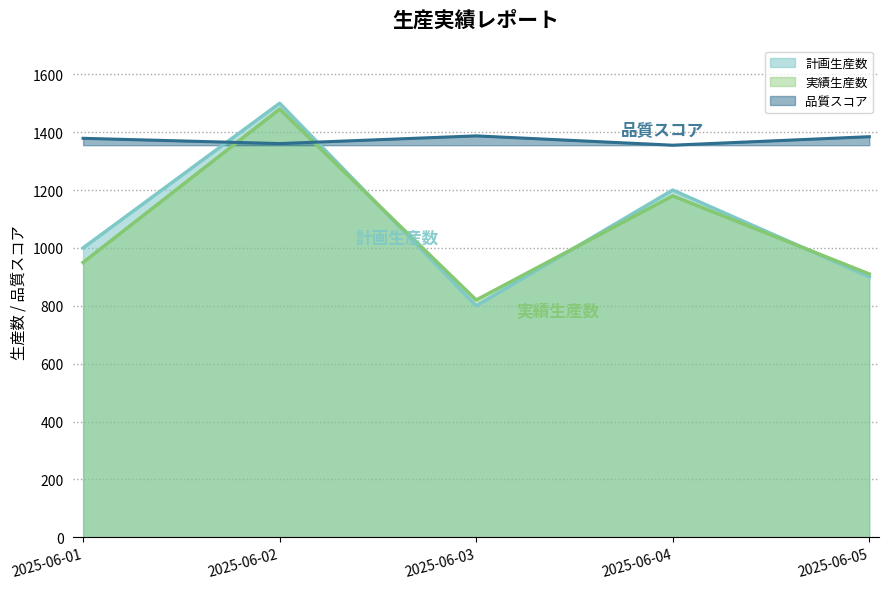

Reading left to right, transcribe all the data shown in this chart.

計画生産数: 2025-06-01=1000.0	2025-06-02=1500.0	2025-06-03=800.0	2025-06-04=1200.0	2025-06-05=900.0
実績生産数: 2025-06-01=950.0	2025-06-02=1480.0	2025-06-03=820.0	2025-06-04=1180.0	2025-06-05=910.0
品質スコア: 2025-06-01=1379.0	2025-06-02=1360.8	2025-06-03=1387.4	2025-06-04=1355.2	2025-06-05=1384.6